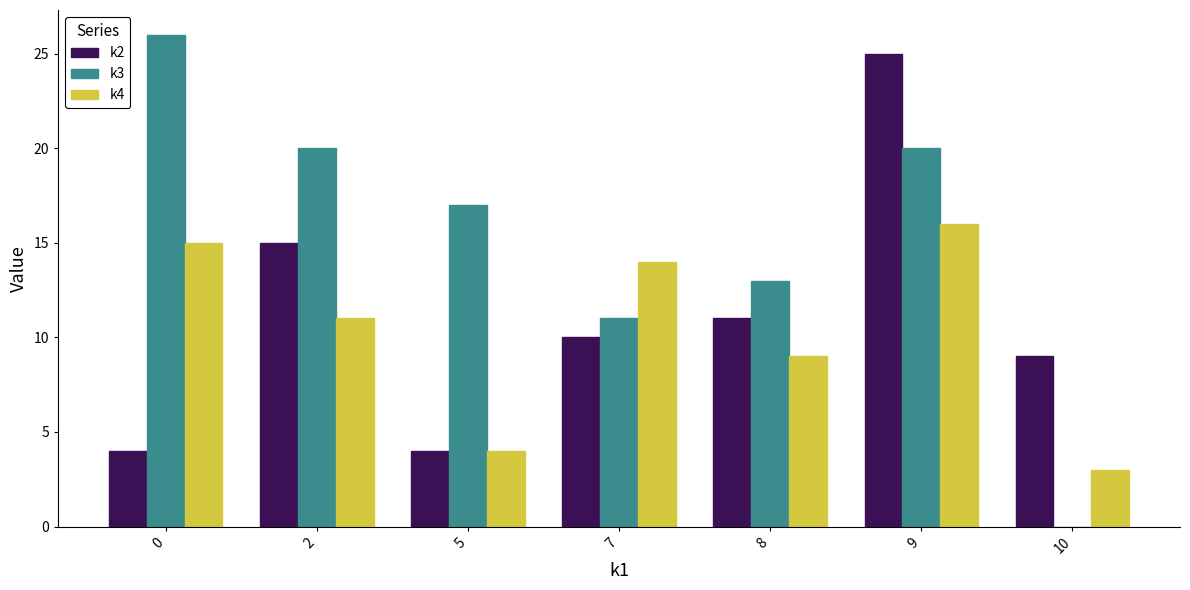

Which series has the largest range (max minus min)?

k3